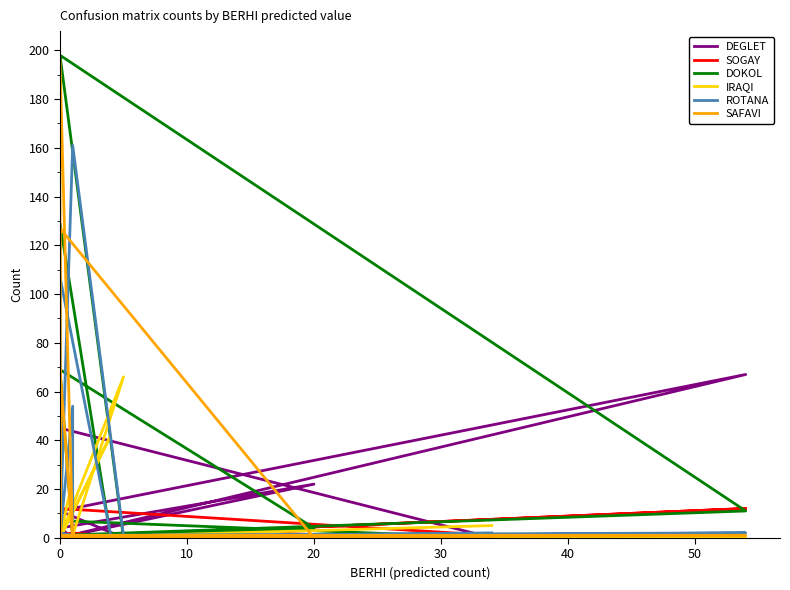

How many positive values does the ROTANA series have?

11